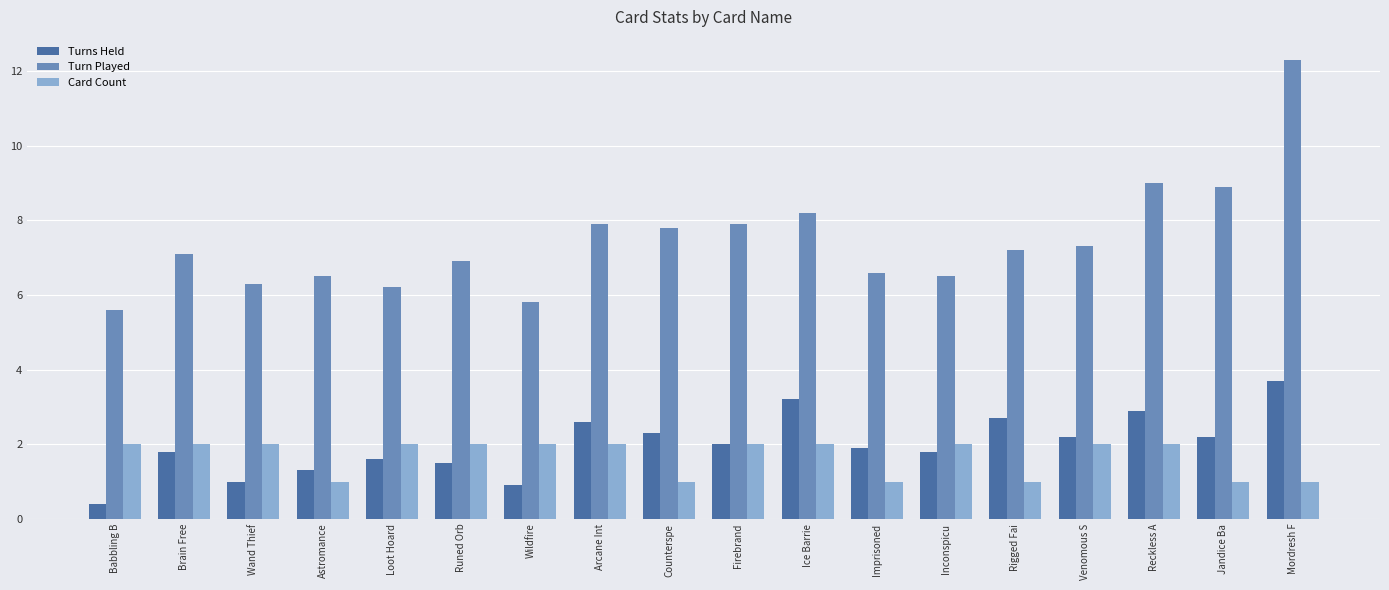

What is the greatest value displayed?

12.3